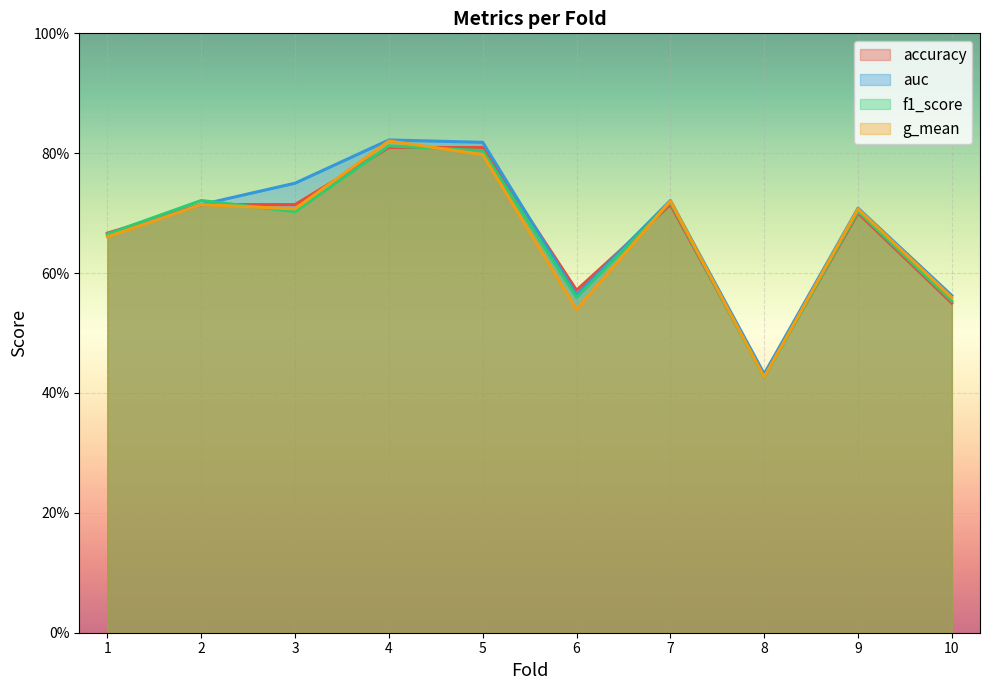

True or false: f1_score has more than 2 points higher than both neighbors.

True